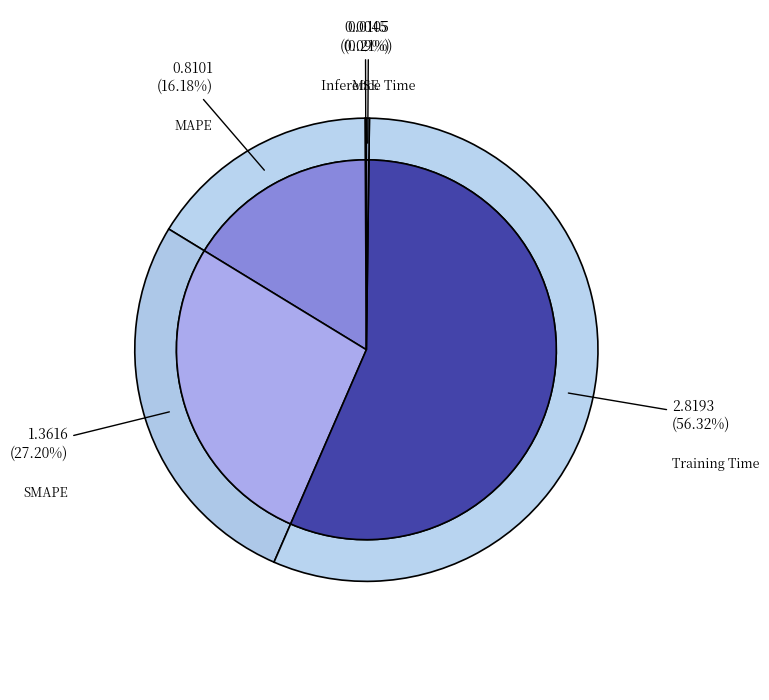

What is the total percentage of MAPE and Inference Time?

16.4%